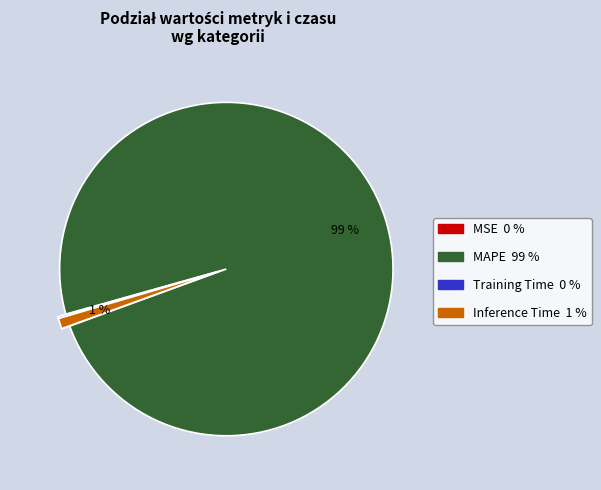

Which slice represents more than half of the pie?

MAPE